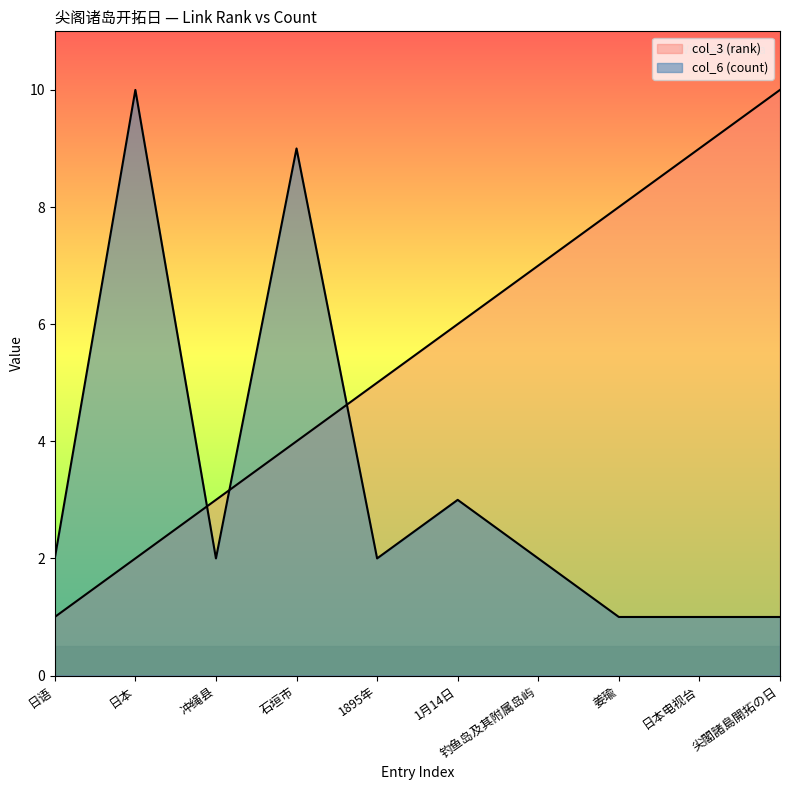

What is the maximum value for col_3 (rank)?

10